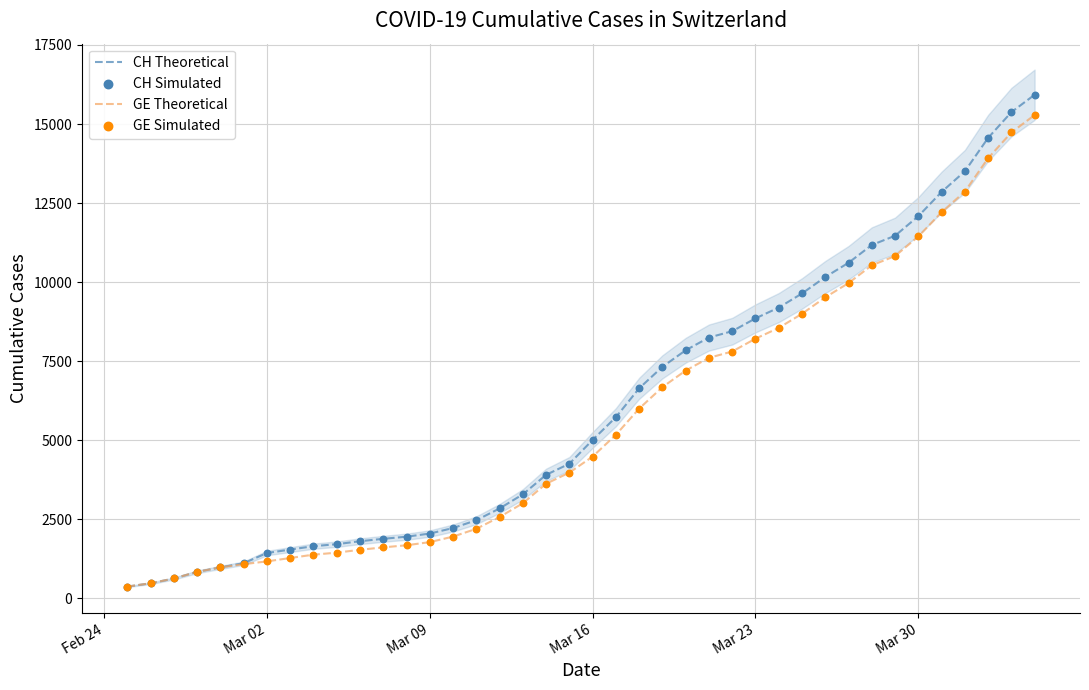

Which series contains the highest Y value?

CH Theoretical